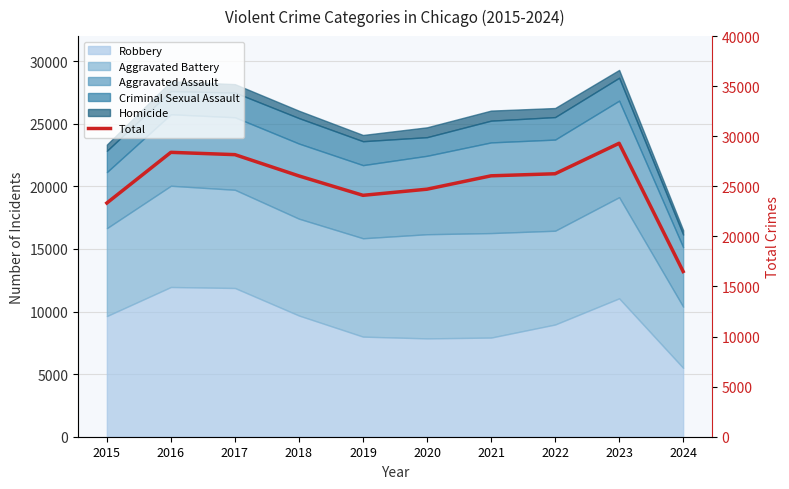

Rank the categories by value from lowest to highest.

2024, 2015, 2019, 2020, 2018, 2021, 2022, 2017, 2016, 2023